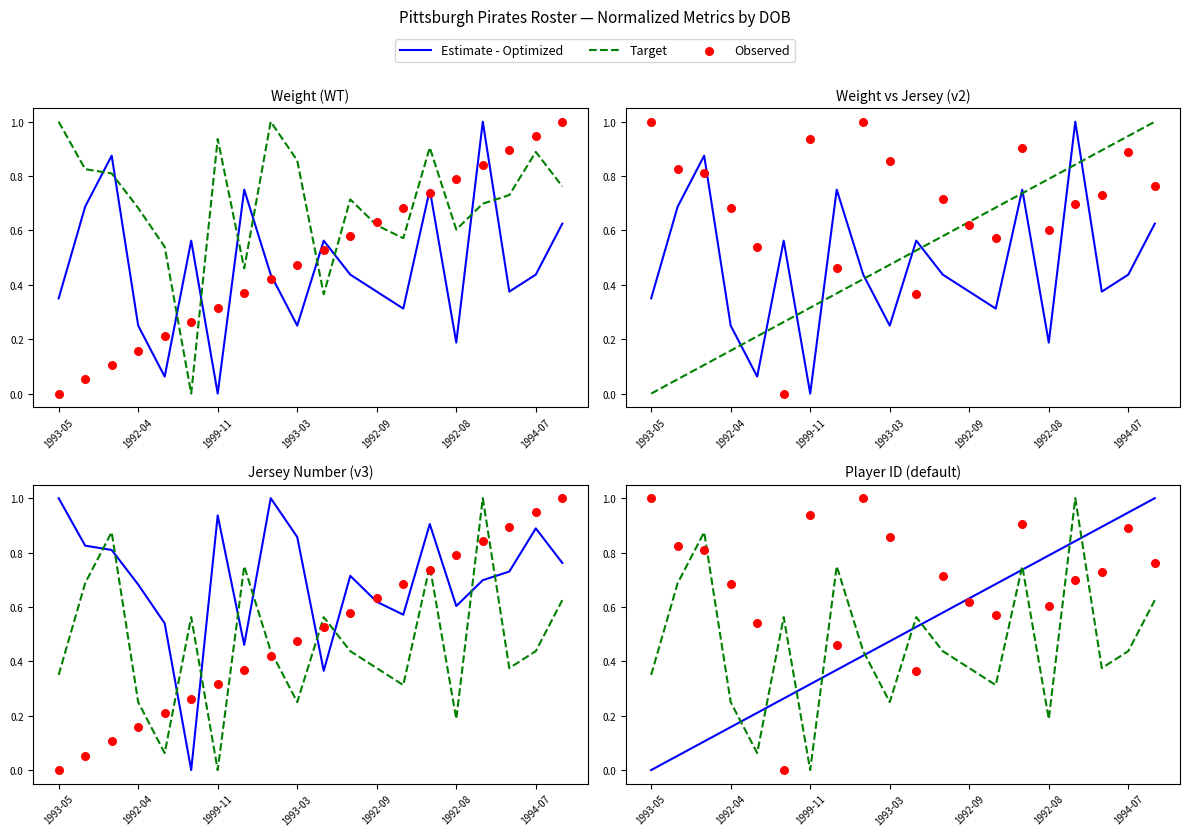

What are all the series names shown in the legend?

Estimate - Optimized, Target, Observed